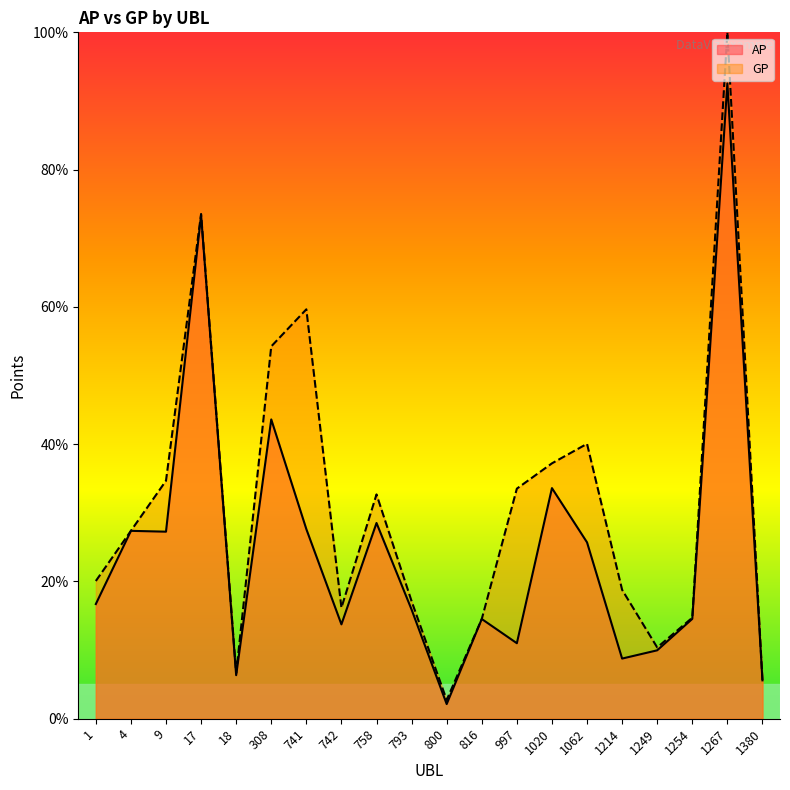

List the series in order of their peak value, highest first.

GP, AP